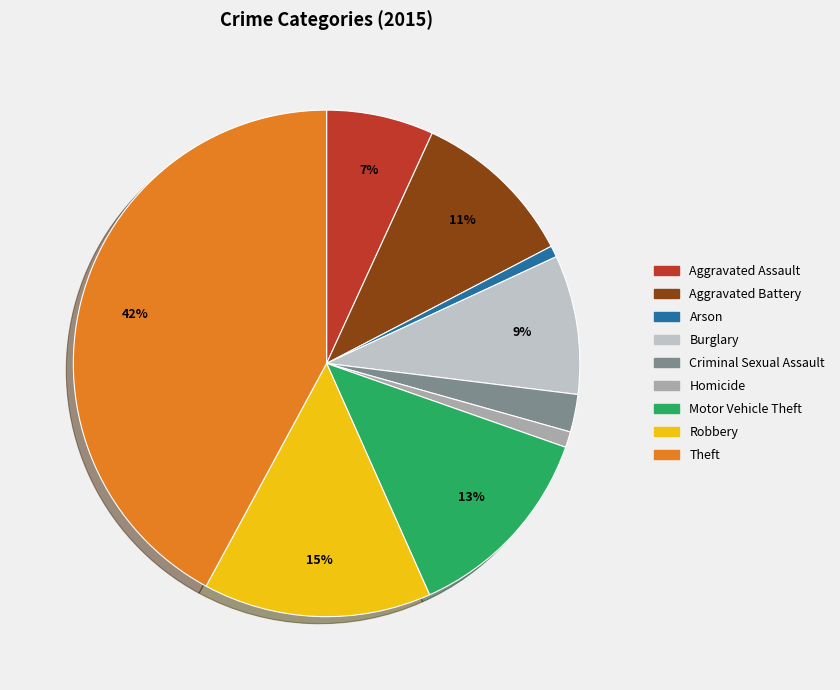

How many segments does this pie chart have?

9